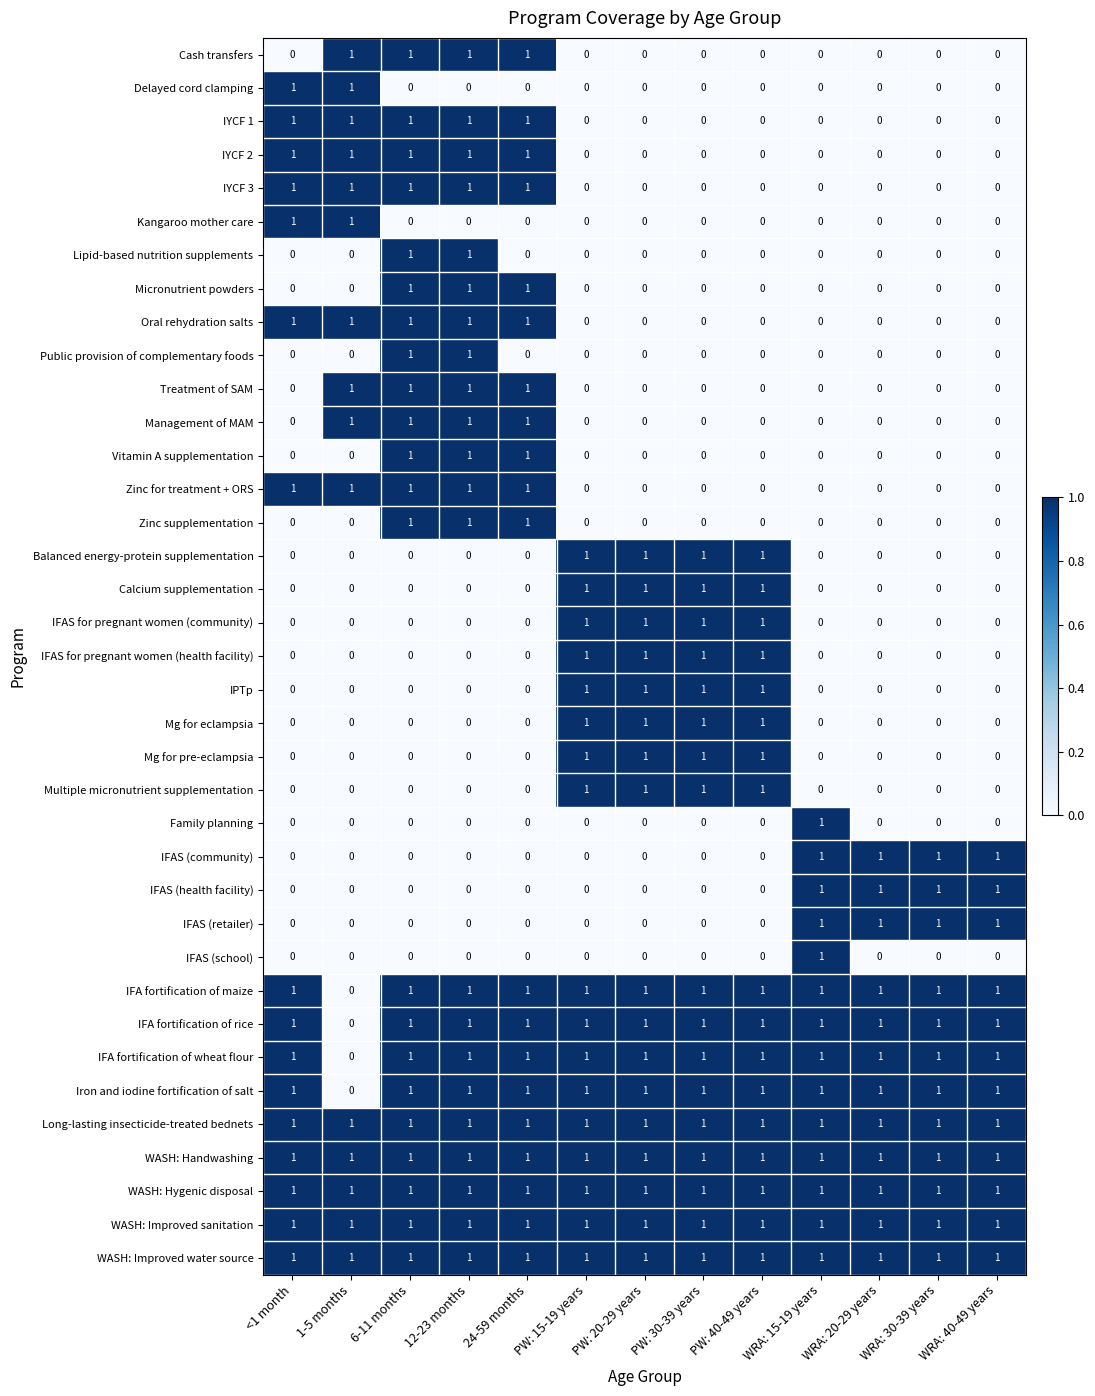

Is it true that Cash transfers equals 0 at WRA: 20-29 years?

True